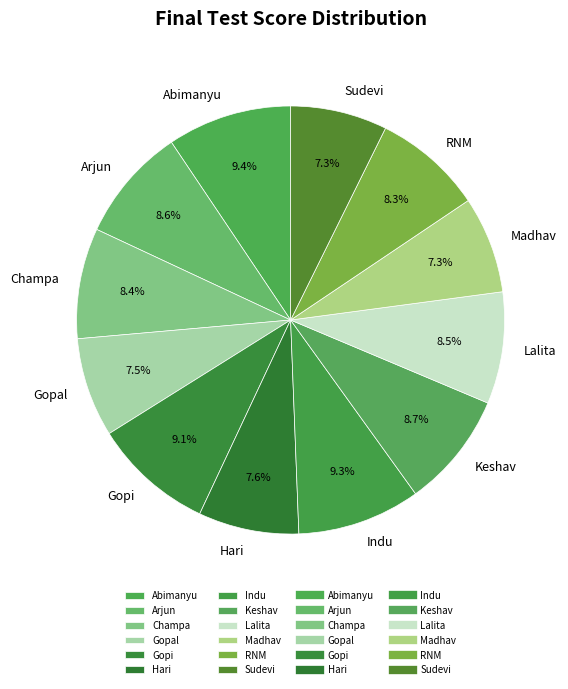

Between Keshav and Abimanyu, which is larger?

Abimanyu